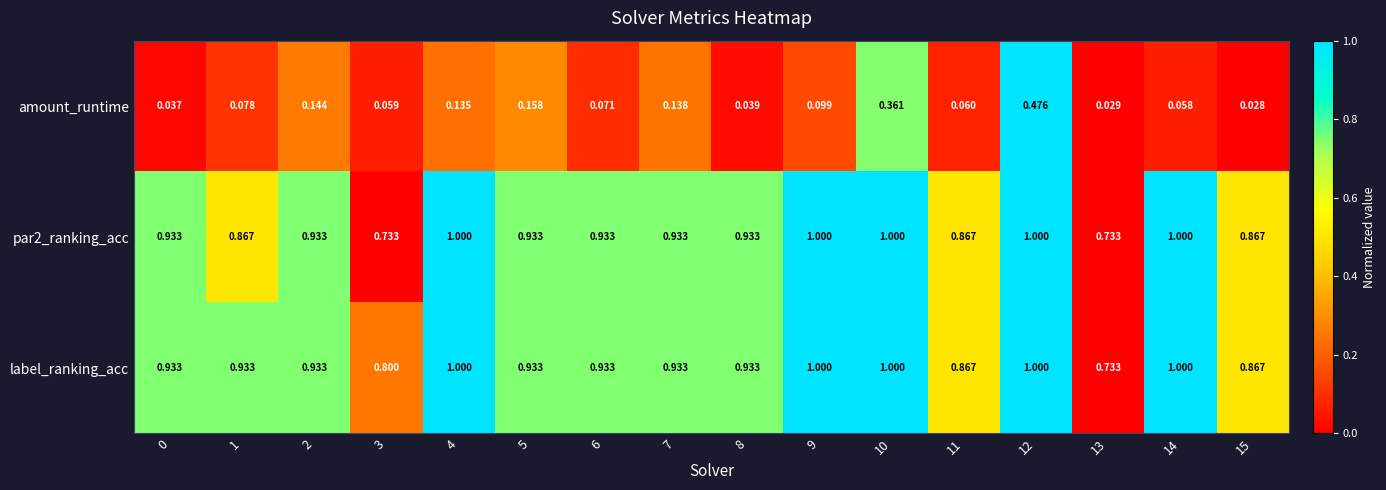

Between 3 and 9, which series saw the biggest shift?

par2_ranking_acc